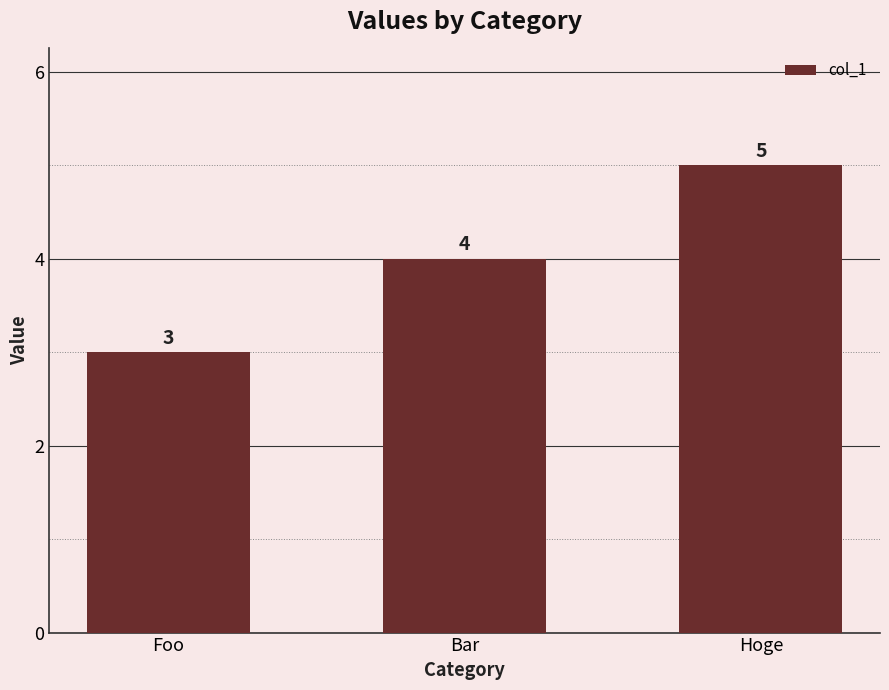

What is the difference between the second highest and minimum values?

1